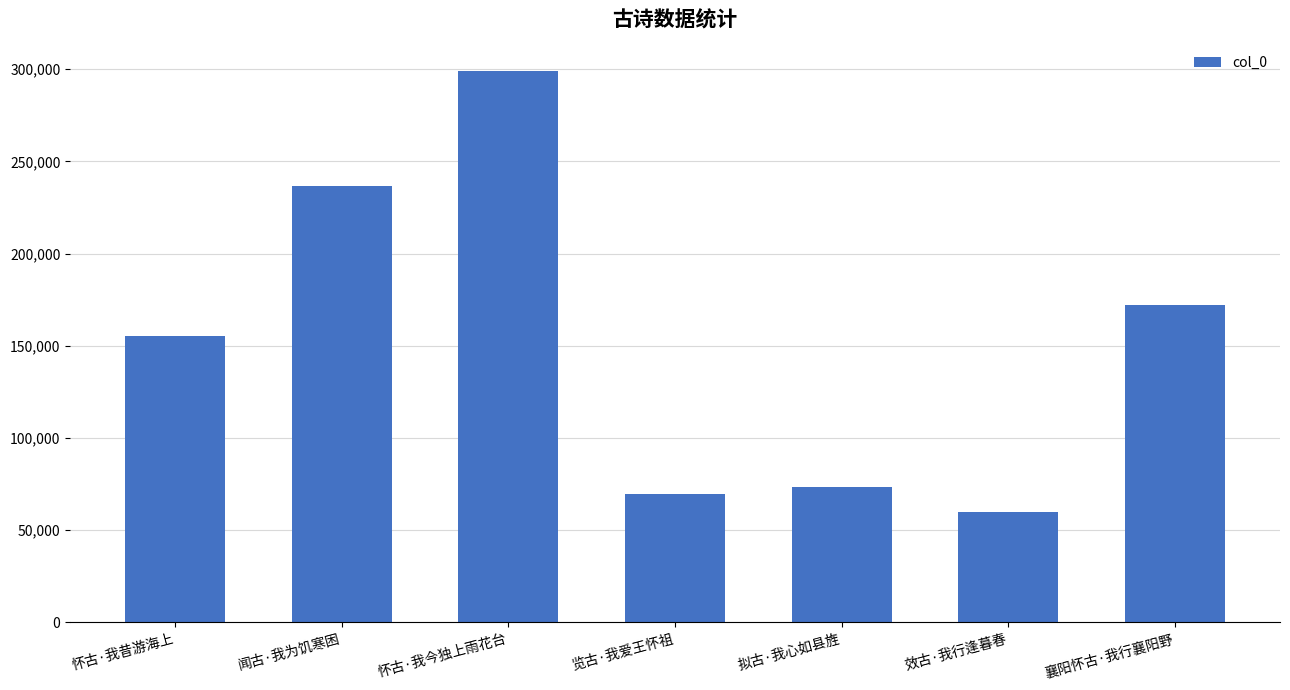

Between 襄阳怀古·我行襄阳野 and 怀古·我昔游海上, which is larger?

襄阳怀古·我行襄阳野